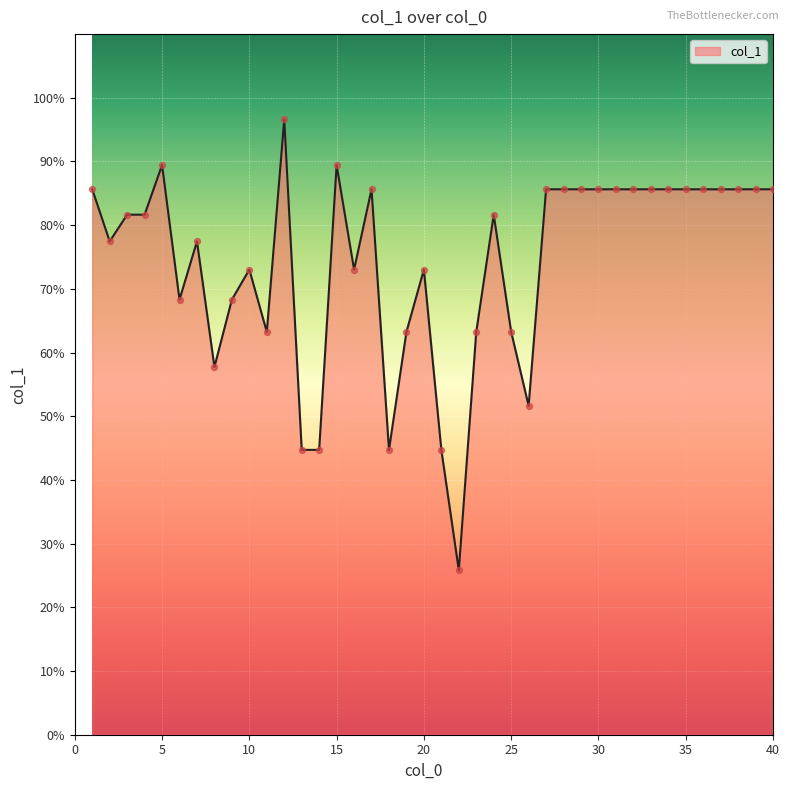

What is the difference between the maximum and minimum values?

70.8